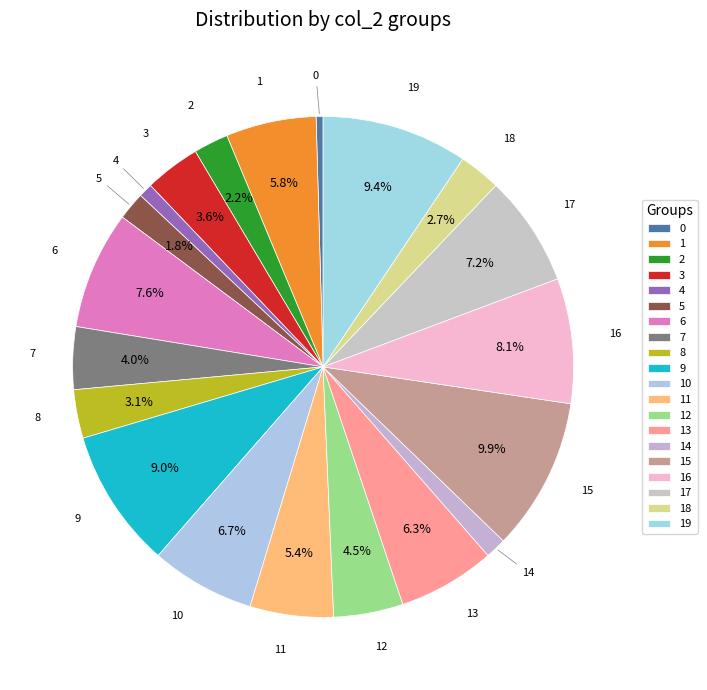

Is there a majority slice in this chart?

No